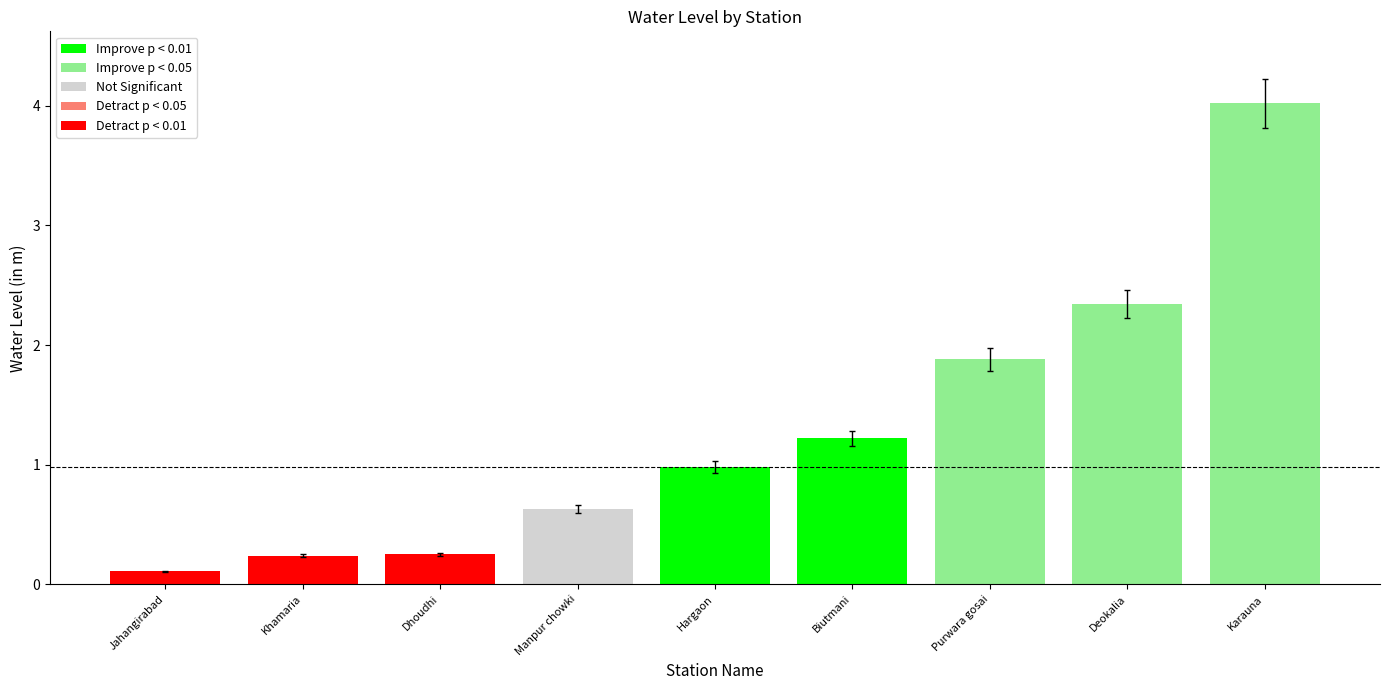

What is the label of the 2nd bar from the left?

Khamaria